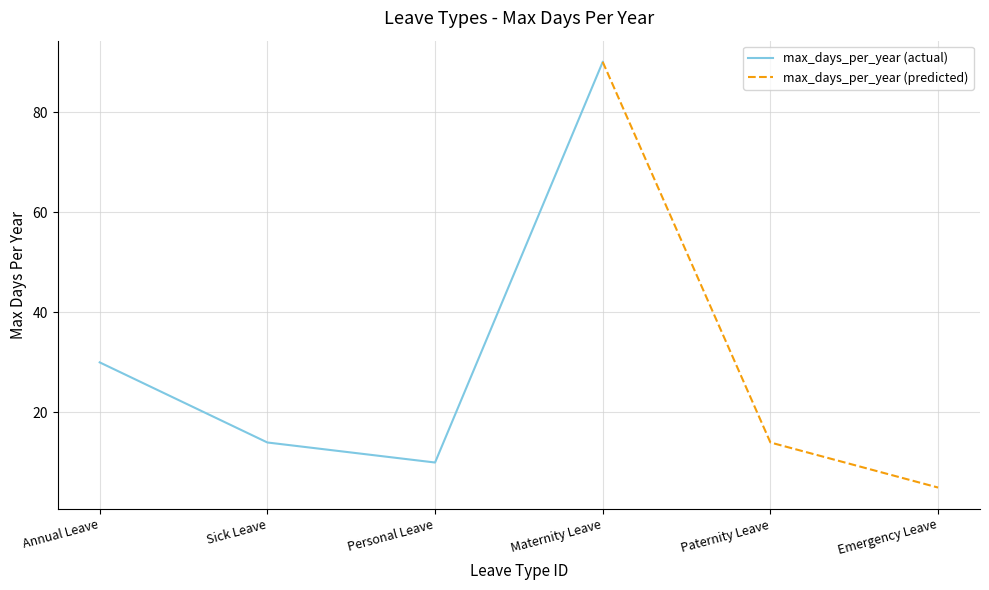

Rank the categories by value from highest to lowest.

4, 1, 2, 5, 3, 6